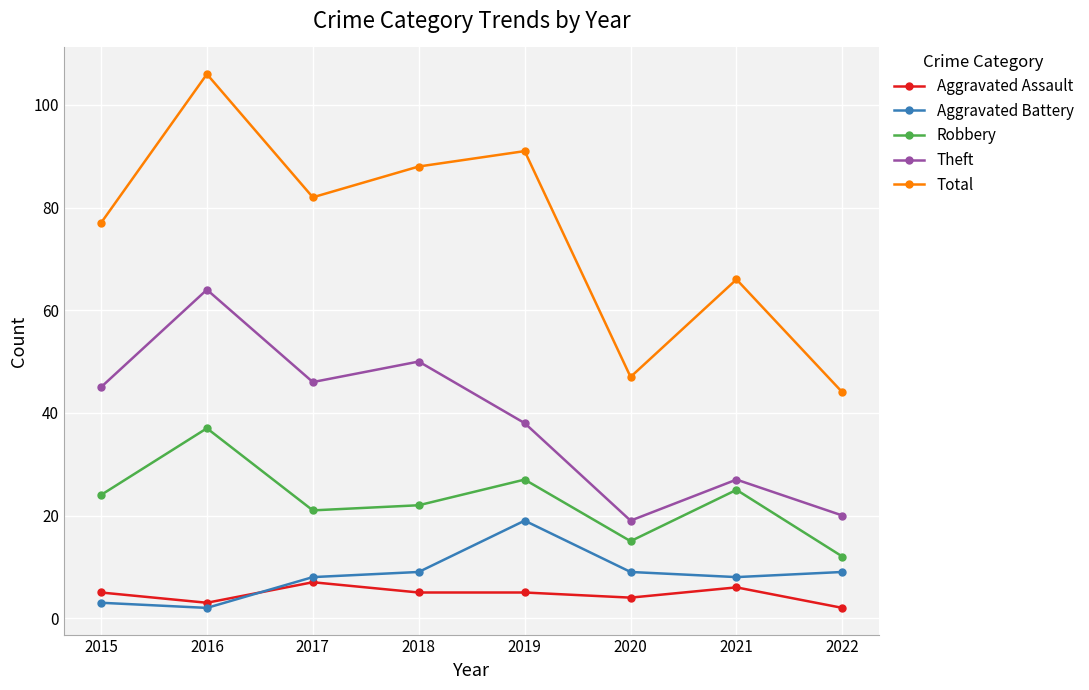

Rank the series by their maximum value, from lowest to highest.

Aggravated Assault, Aggravated Battery, Robbery, Theft, Total